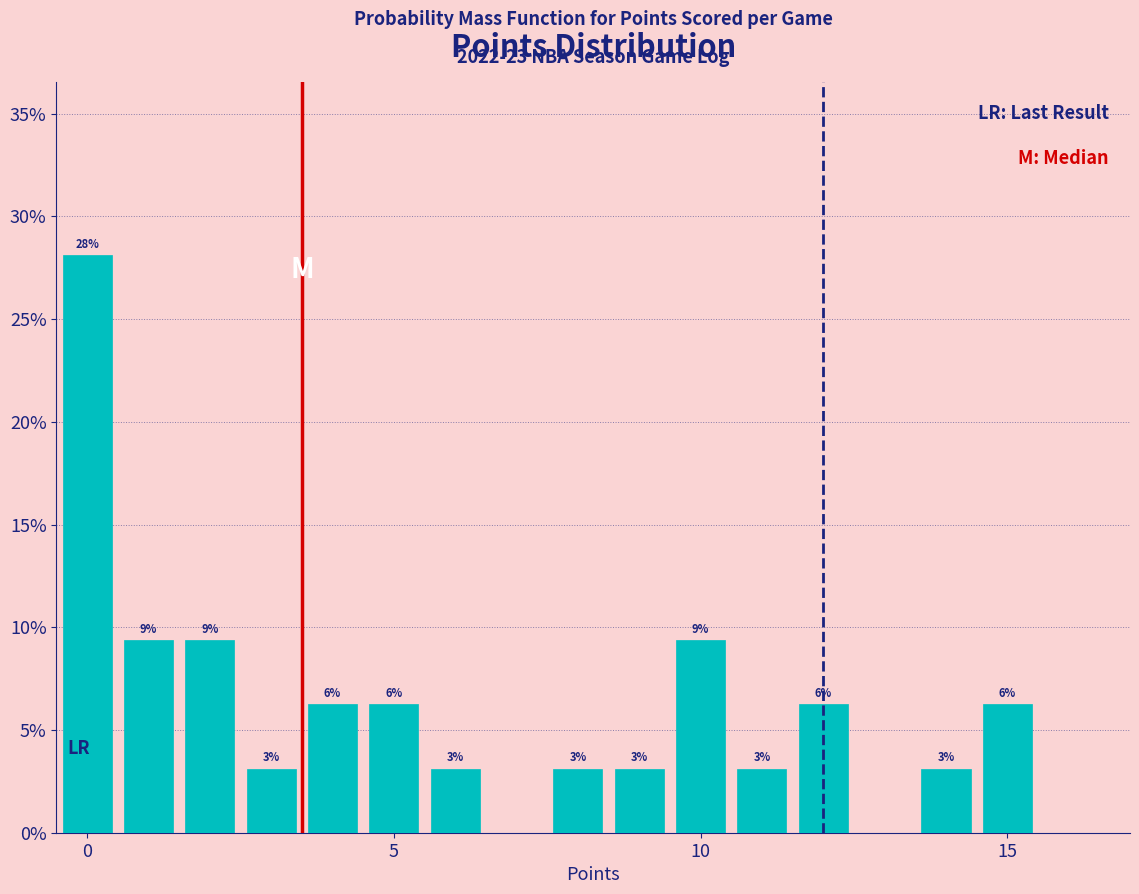

Read against the x-axis, roughly where is the centre of the tallest bar?

0.0